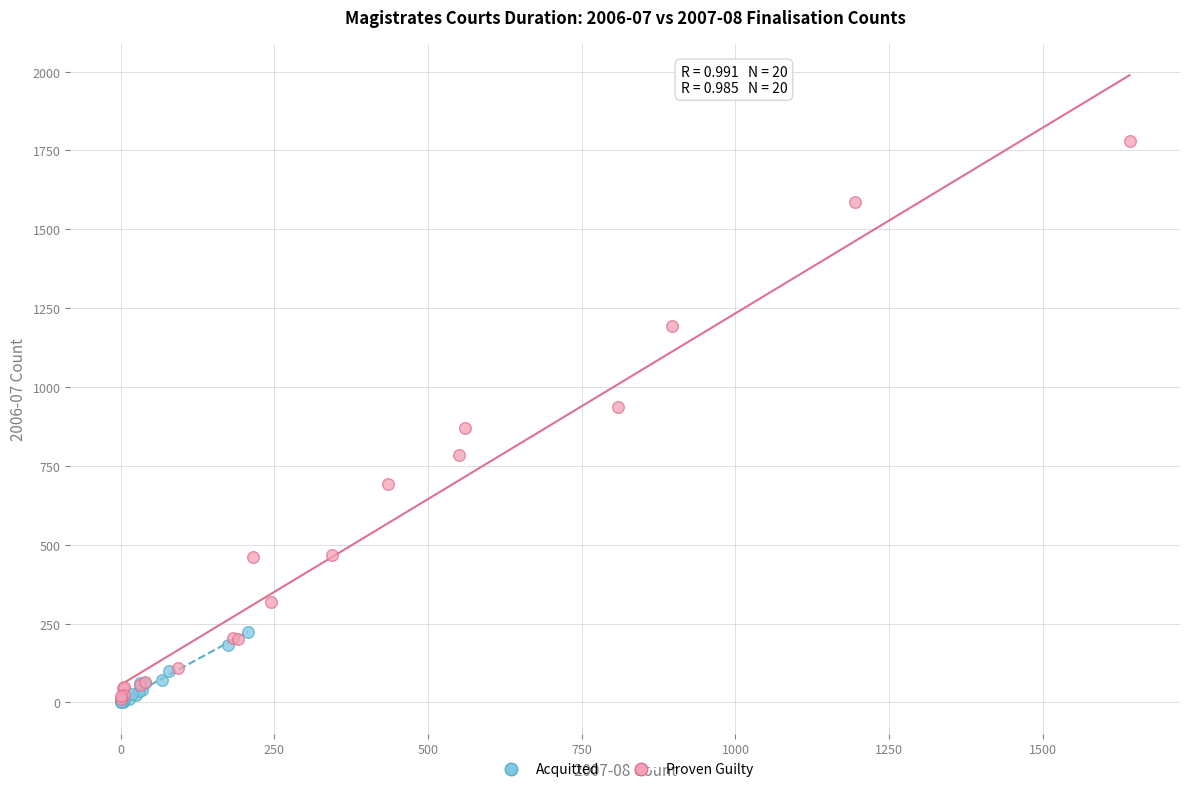

Which series has the widest spread of Y values?

Proven Guilty